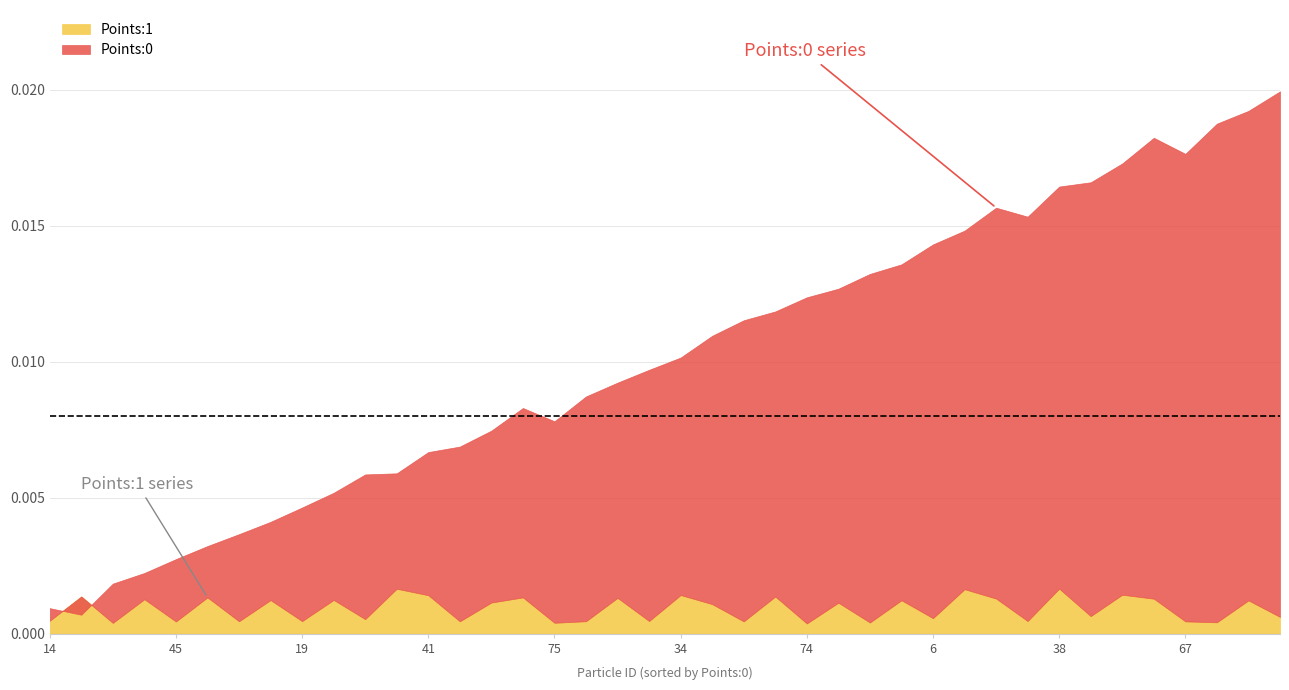

Which series ends up on top after the final intersection of Points:1 and Points:0?

Points:0